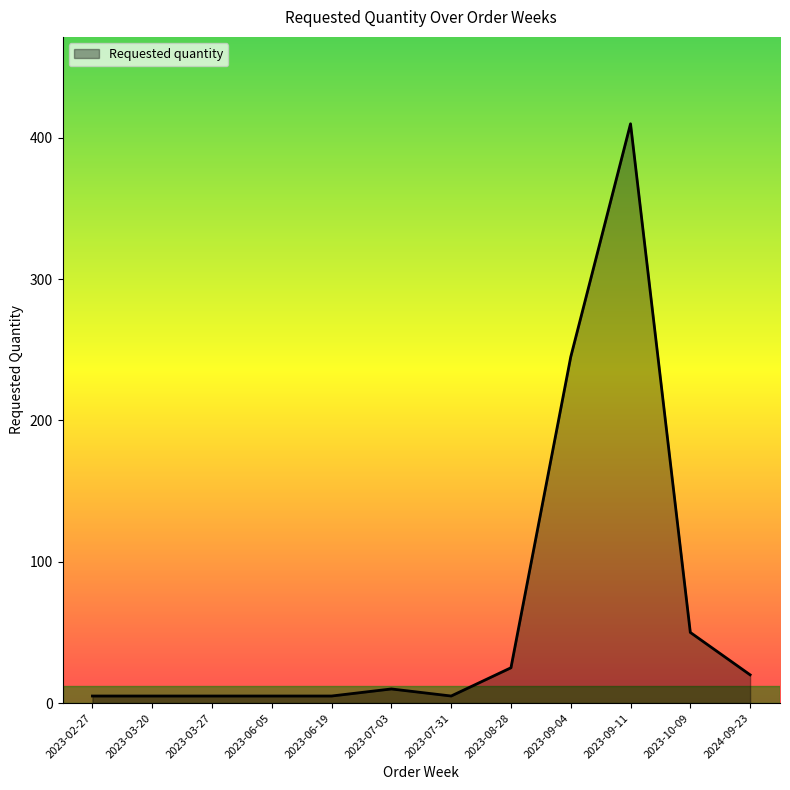

At which category does the chart reach its peak across all series?

2023-09-11